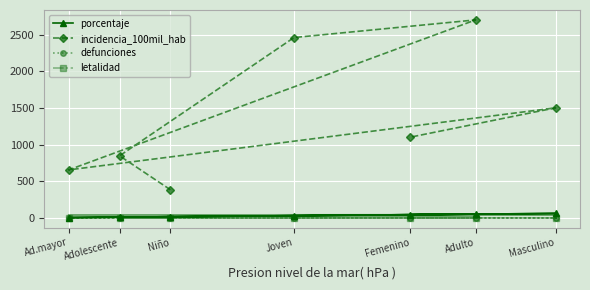

Where is letalidad nearest to the value 0?

Niño